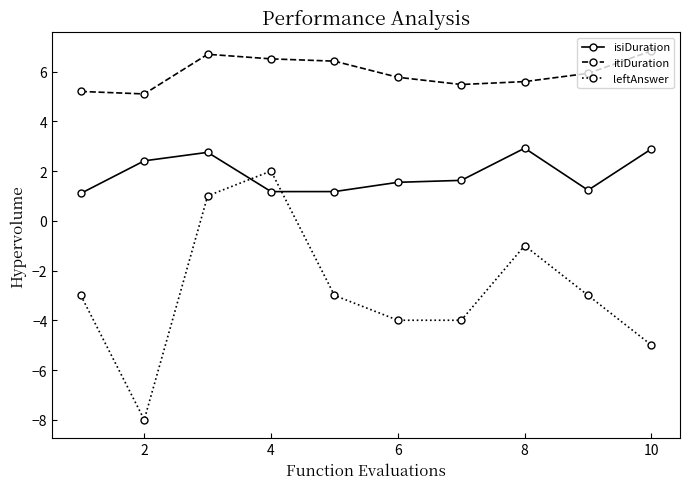

What is the greatest value displayed?

6.8